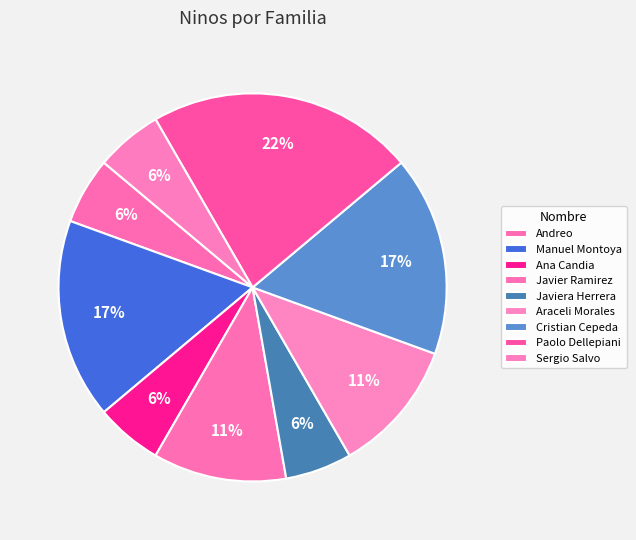

Combined, what portion of the pie is Javier Ramirez and Paolo Dellepiani?

33.3%